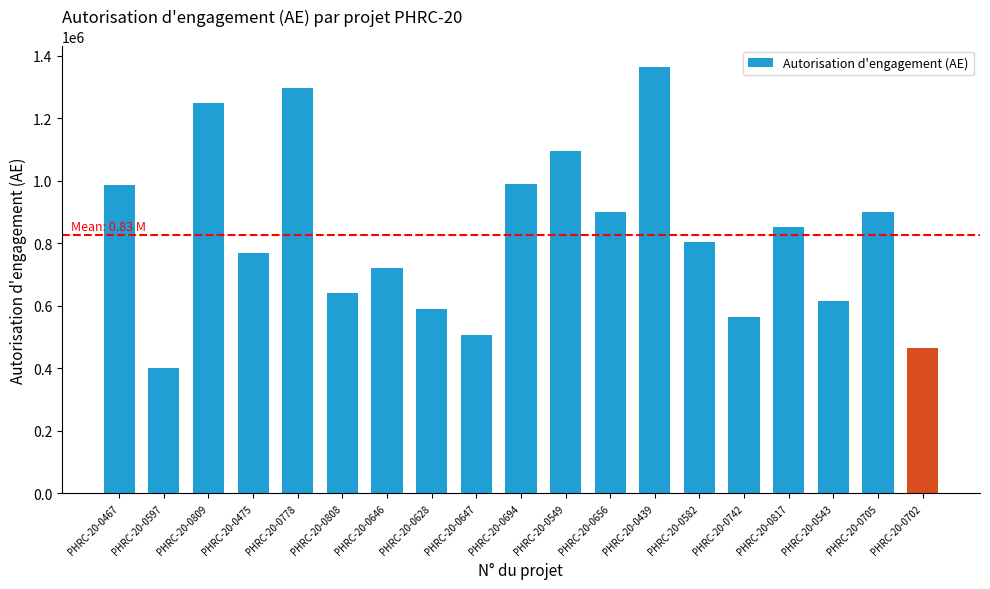

What is the minimum value shown in the chart?

401193